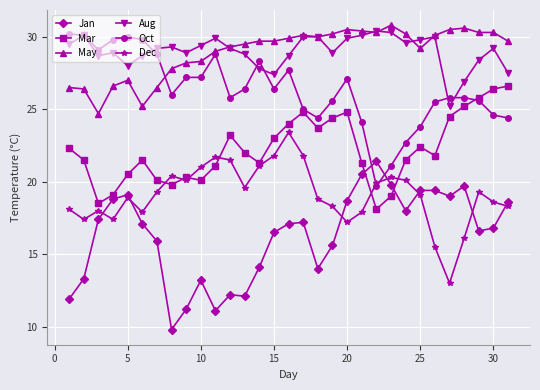

What are all the series names shown in the legend?

Jan, Mar, May, Aug, Oct, Dec